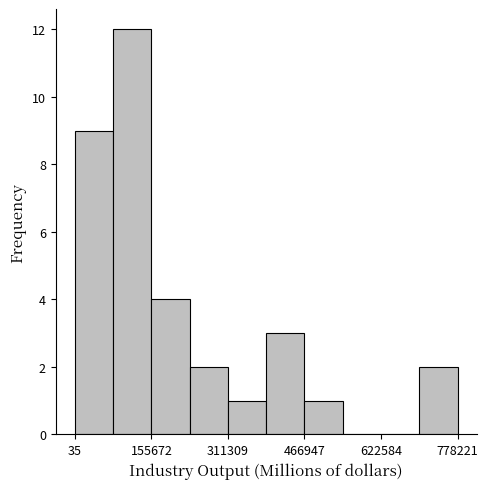

Read against the x-axis, roughly where is the centre of the tallest bar?

120000